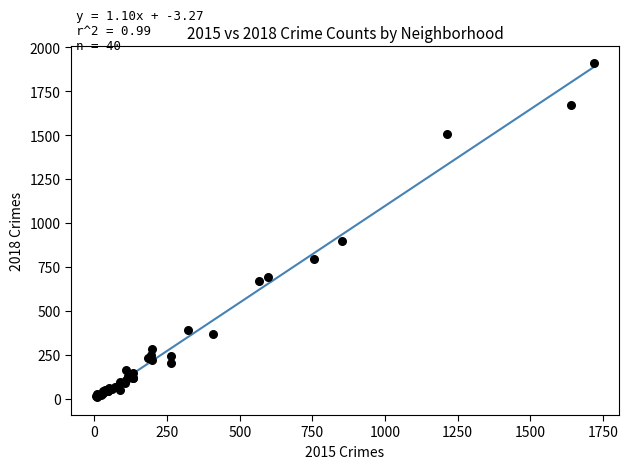

What Y value in the scatter plot is closest to 960?

898